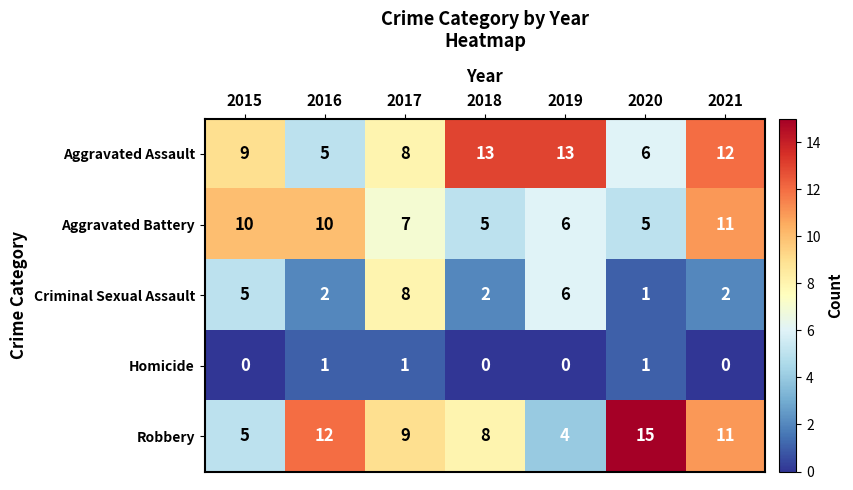

Which series has the largest range (max minus min)?

Robbery